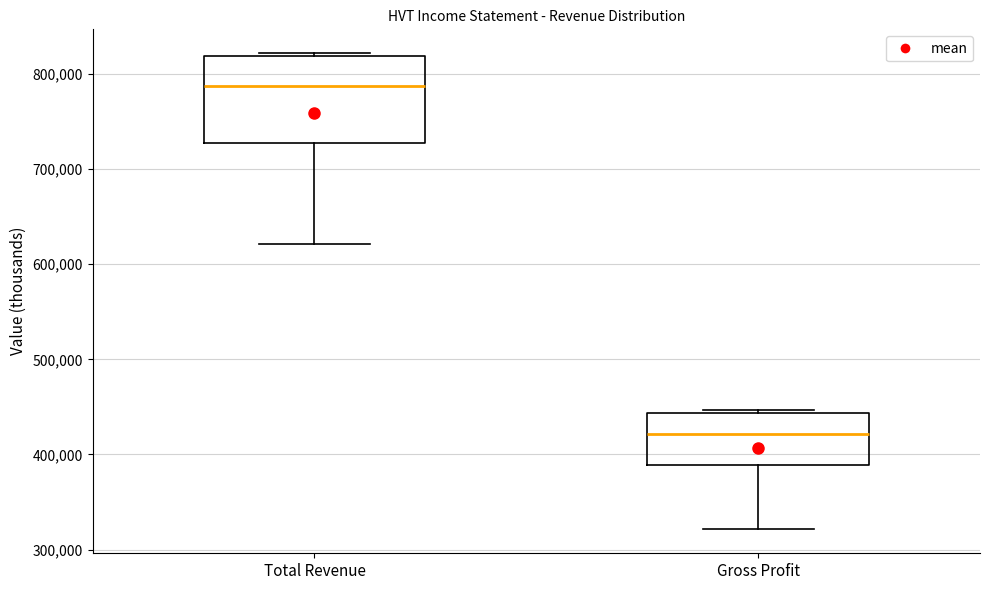

Reading left to right, read every box against the y-axis: the position of its median line, the range the box covers, and the ends of its whiskers. The values are not printed on the chart, so give them approximately, as read against the axis.

Total Revenue: median 790000, box 730000 to 820000, whiskers 620000 to 820000 (just above the box's upper edge)
Gross Profit: median 420000, box 390000 to 440000, whiskers 320000 to 450000